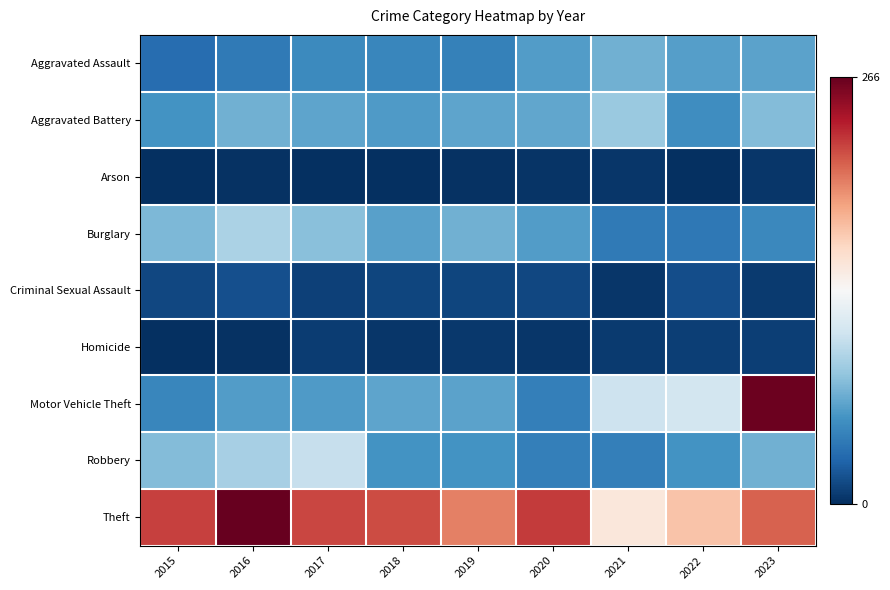

Between 2022 and 2023, which series saw the biggest shift?

Motor Vehicle Theft